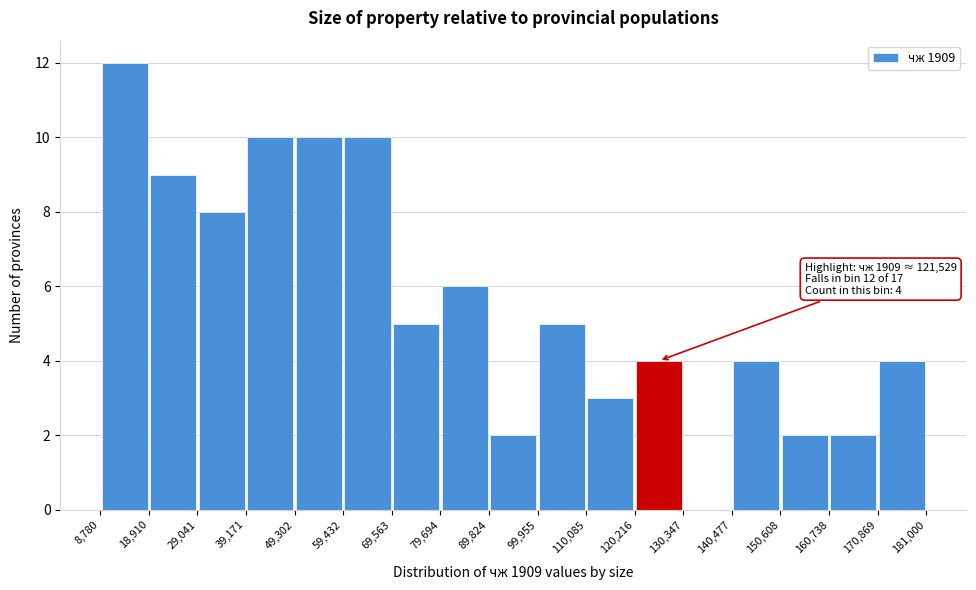

Which range on the x-axis has the tallest bar?

8,780 to 18,910